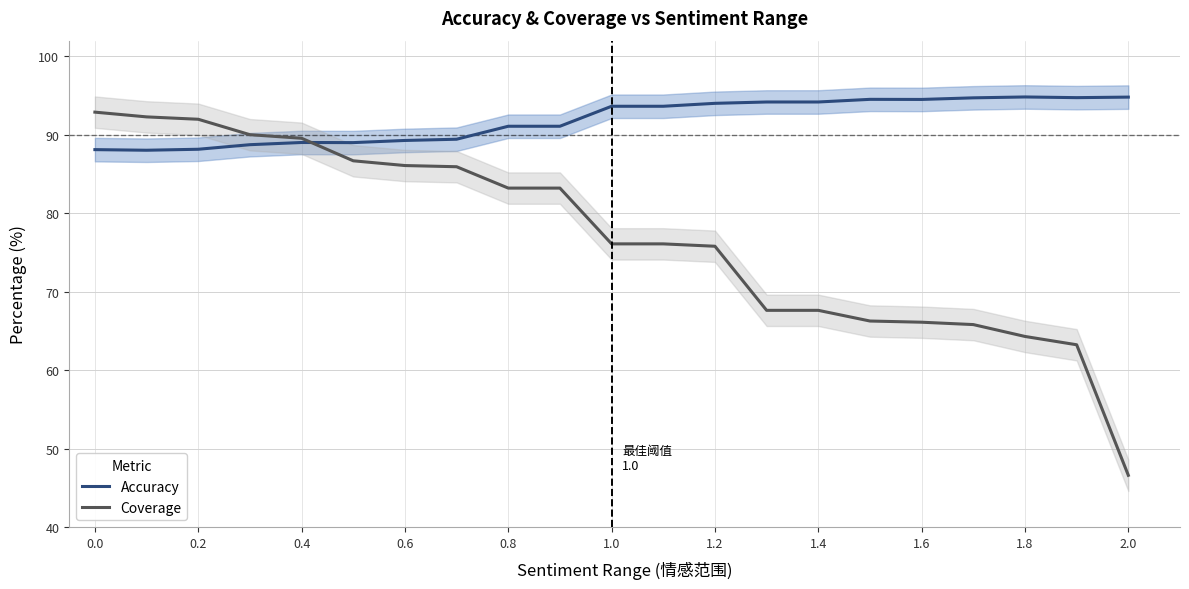

What is the lowest value of the Accuracy series?

88.0